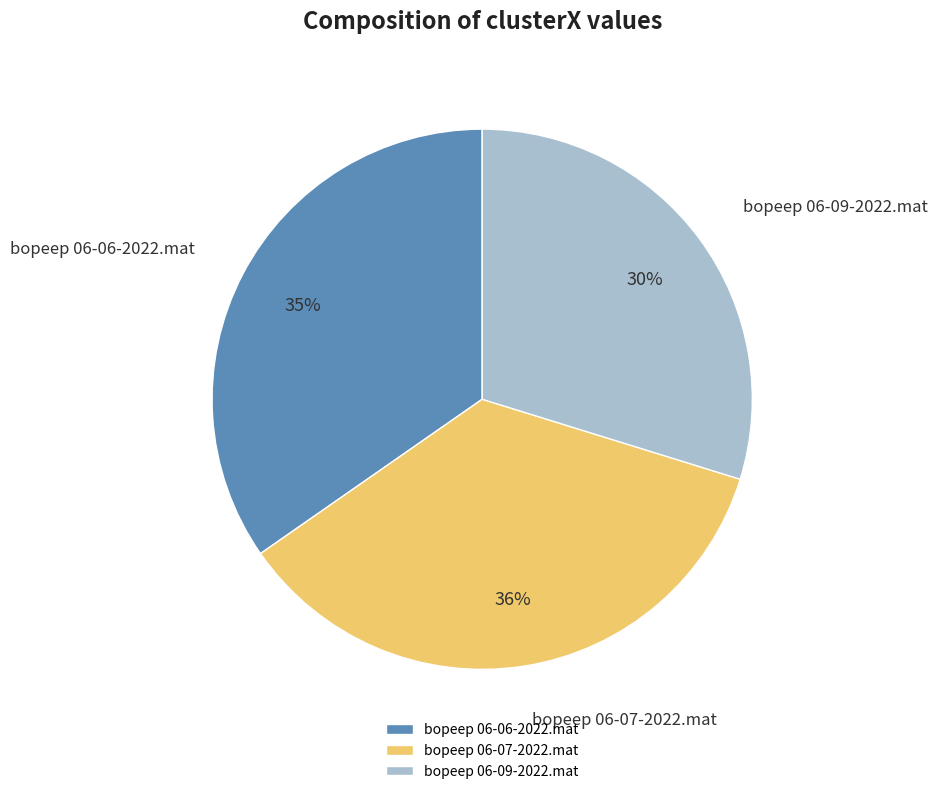

Which slice is the largest?

bopeep 06-07-2022.mat